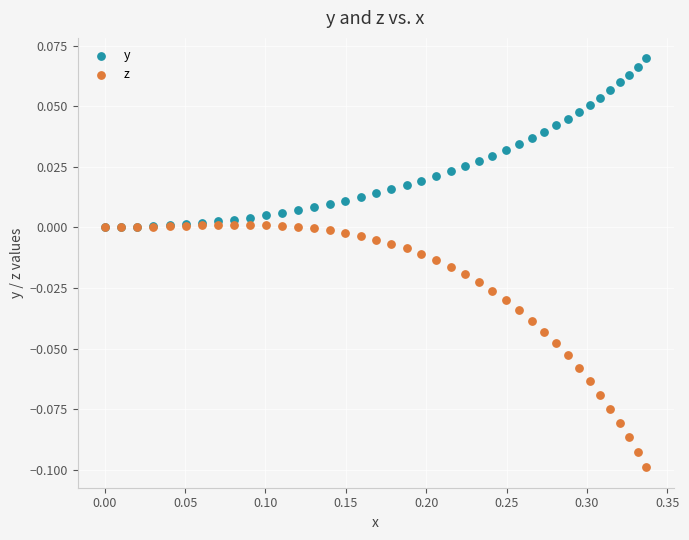

Which series contains the lowest Y value?

z